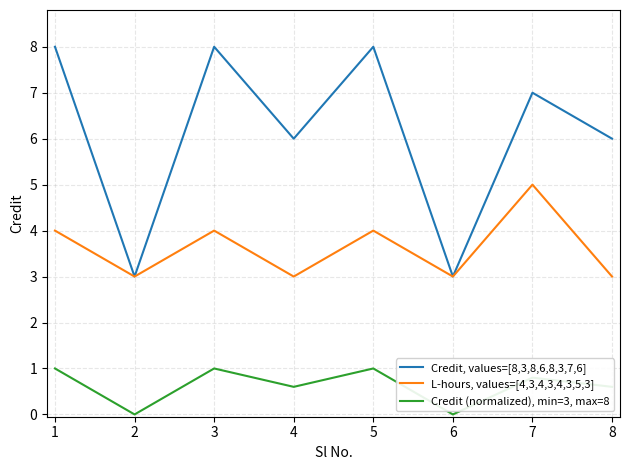

At how many categories does at least one series exceed 0?

8